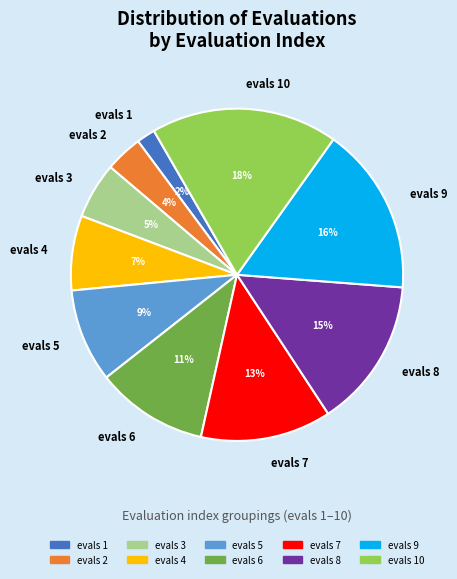

Between evals 2 and evals 9, which is larger?

evals 9